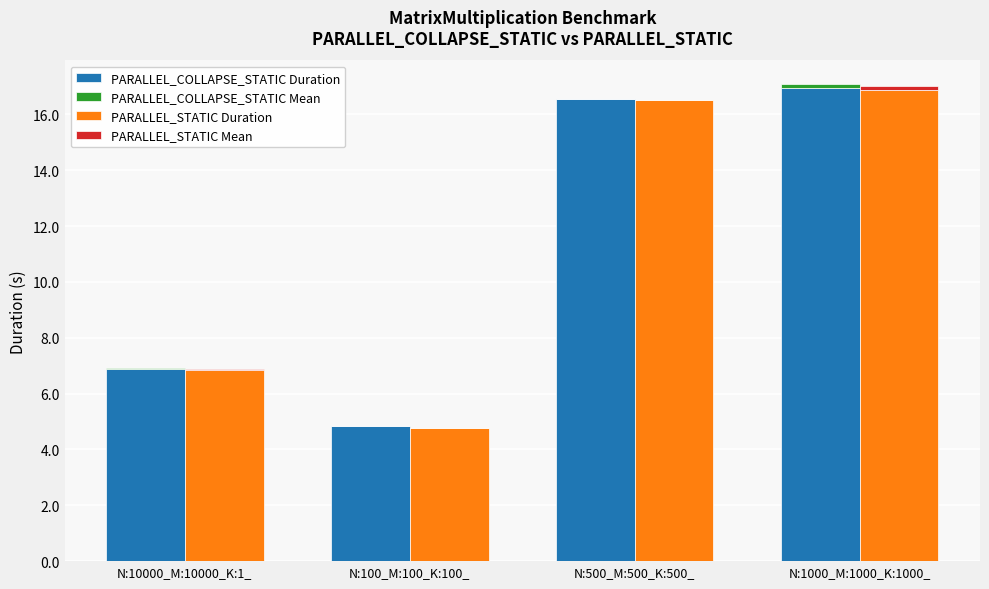

At how many categories does at least one series exceed 0?

4